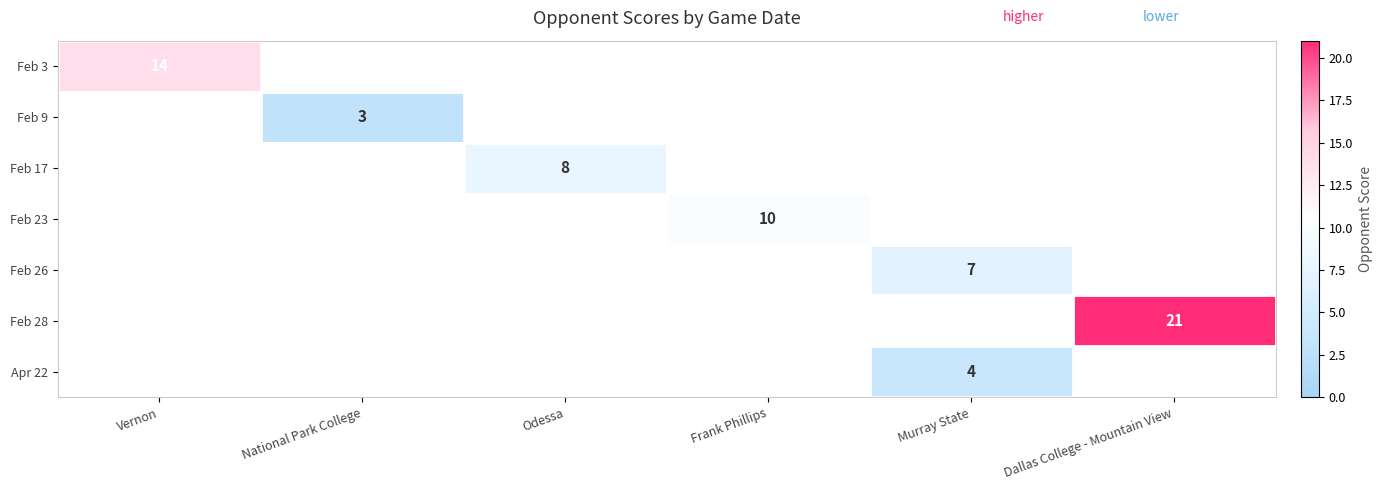

The Feb 9 series shows 1 at National Park College. True or false?

False